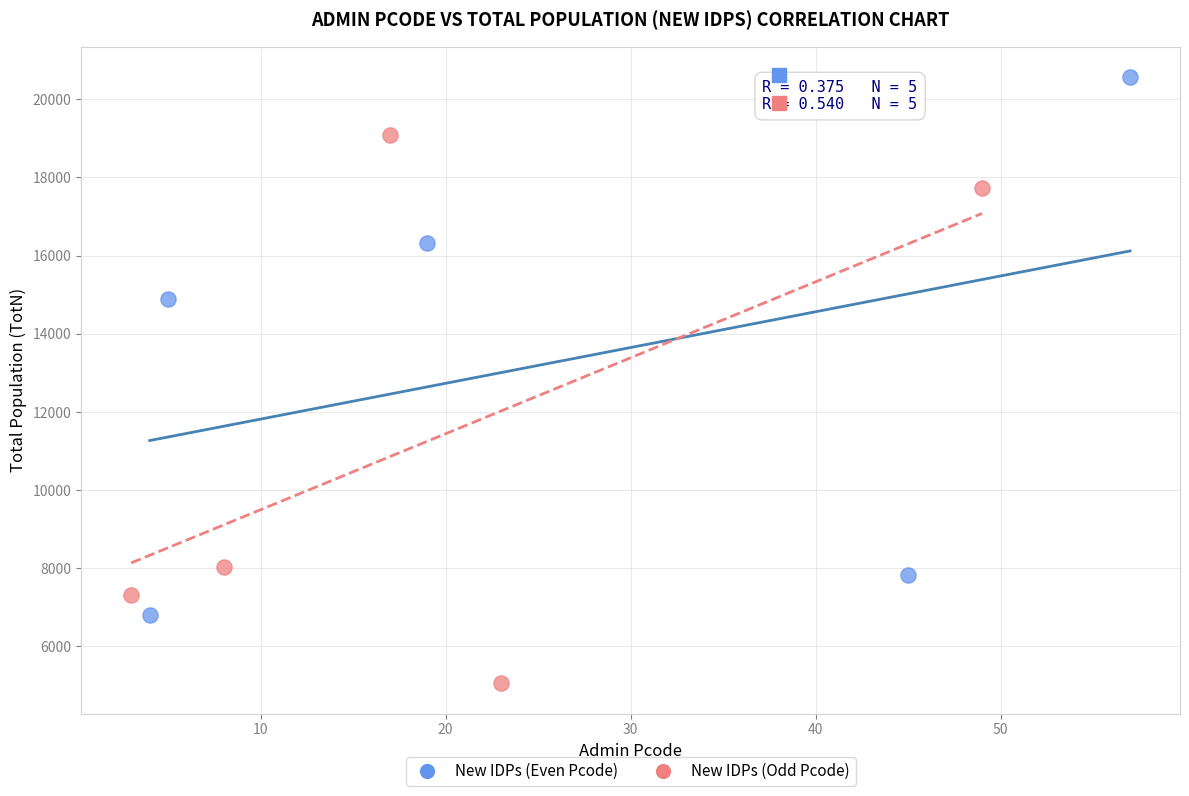

Which series contains the highest Y value?

New IDPs (Even Pcode)